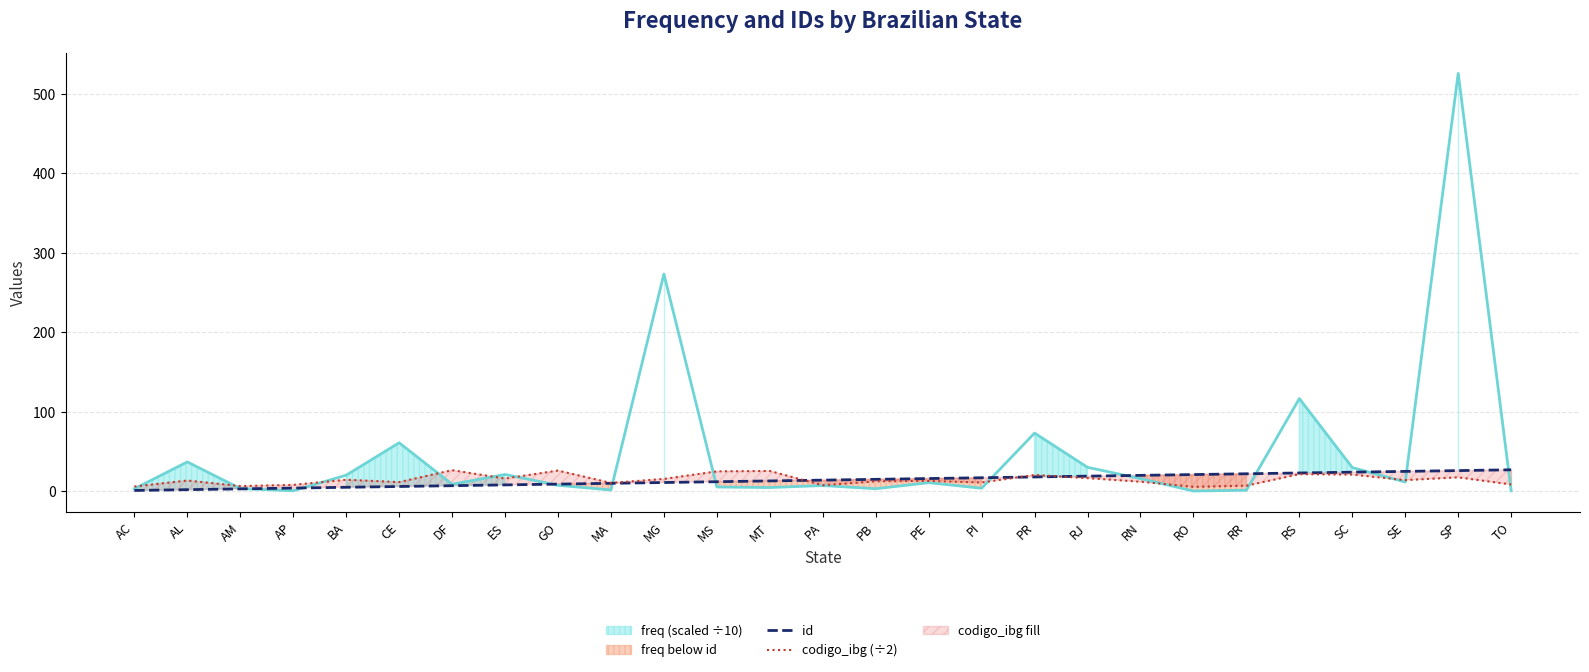

The codigo_ibg (÷2) series shows 33.1 at RS. True or false?

False